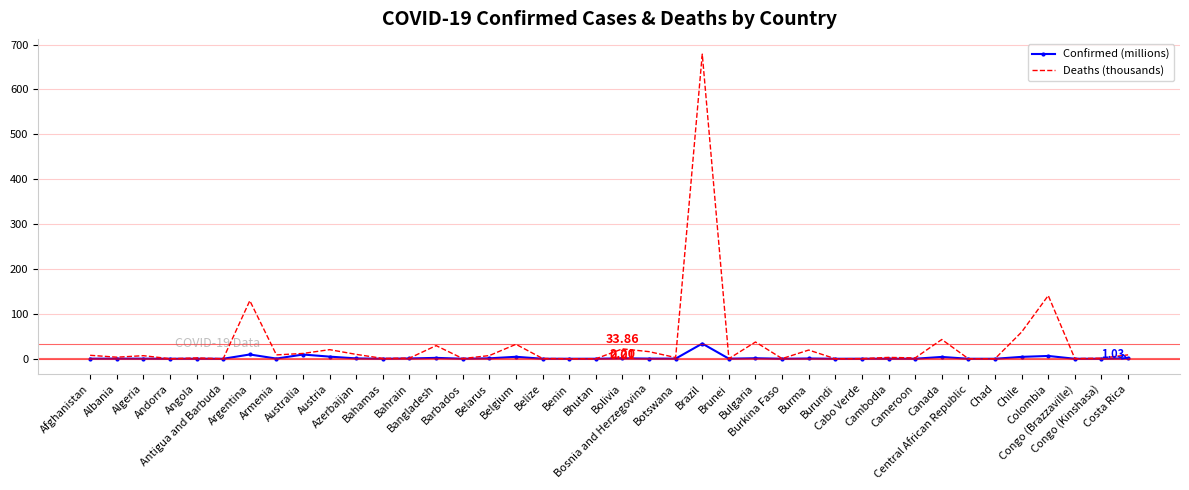

Rank the series by their maximum value, from lowest to highest.

Confirmed (millions), Deaths (thousands)